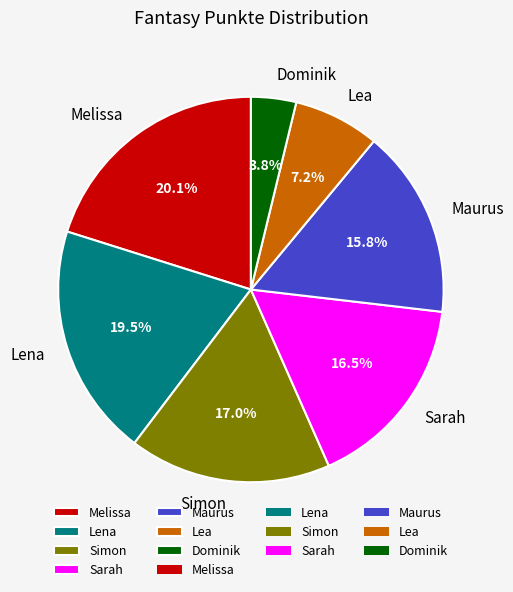

Combined, do Melissa and Lena account for over 50%?

No